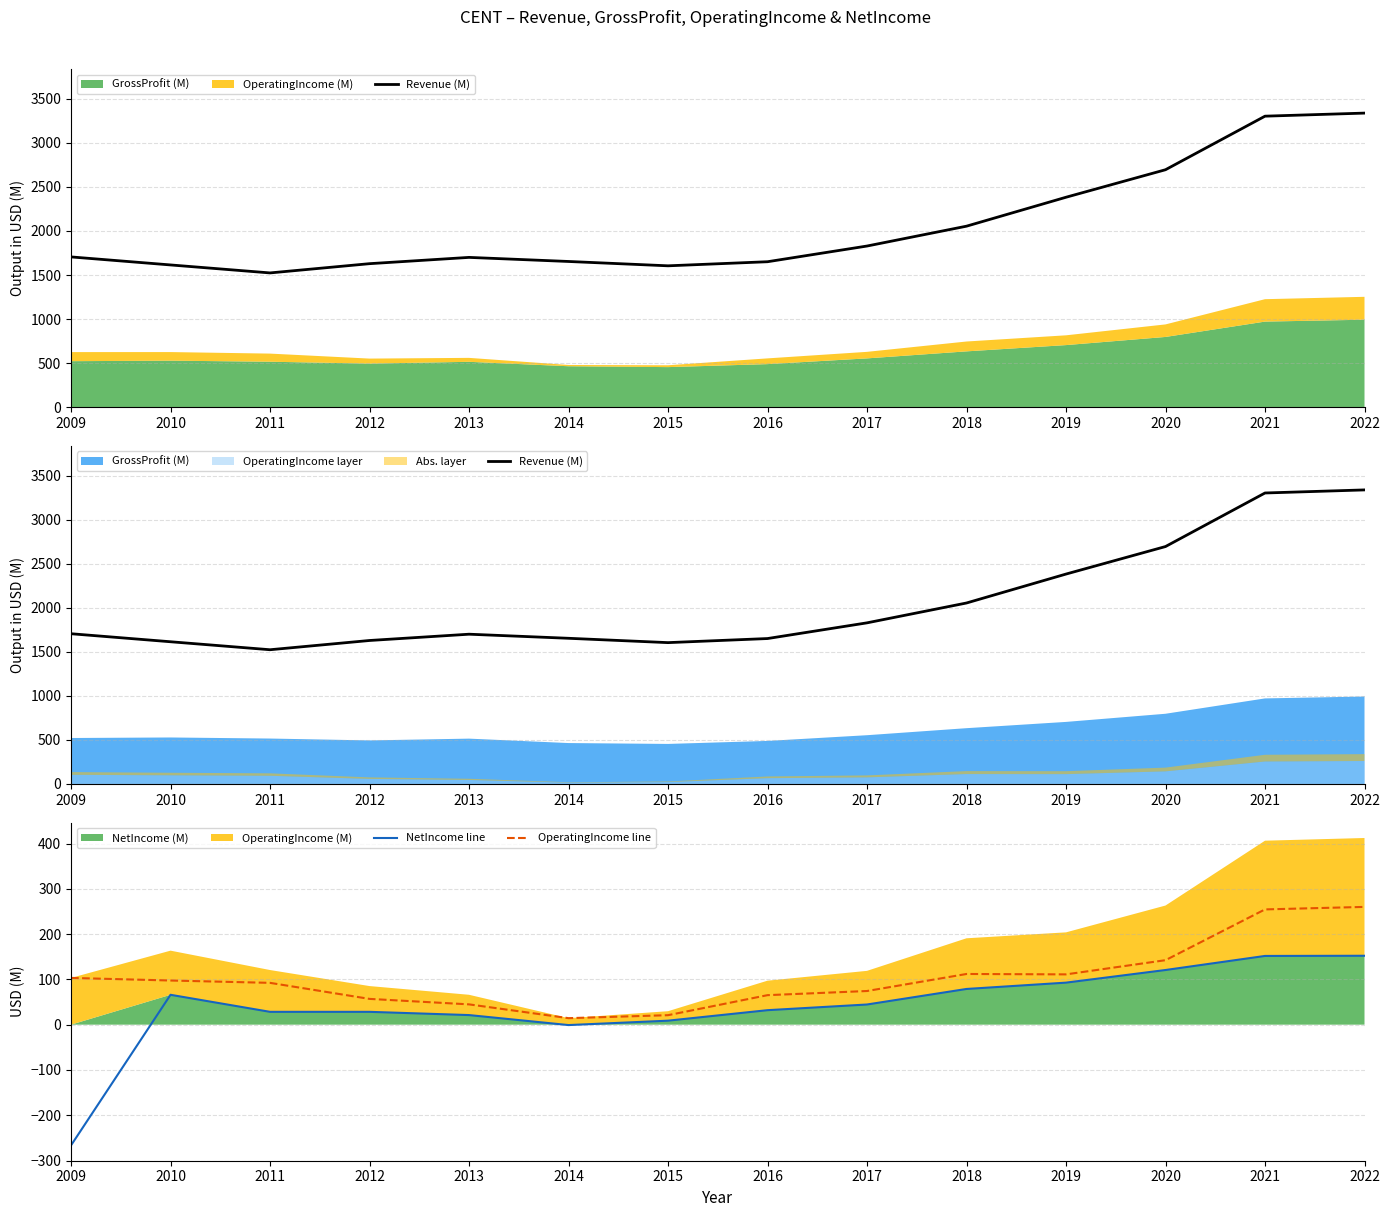

Reading right to left, transcribe all the data shown in this chart.

Revenue (M): 3338.6	3303.7	2695.5	2383.0	2054.5	1829.0	1650.7	1604.4	1653.6	1700.0	1628.7	1523.6	1614.3	1705.4
NetIncome line: 152.2	151.7	120.7	92.8	78.8	44.5	32.0	8.8	-0.9	21.2	28.3	28.3	65.9	-266.5
OperatingIncome line: 260.0	254.5	142.4	111.0	111.9	74.3	65.1	20.9	14.4	44.8	56.9	92.3	97.5	103.2